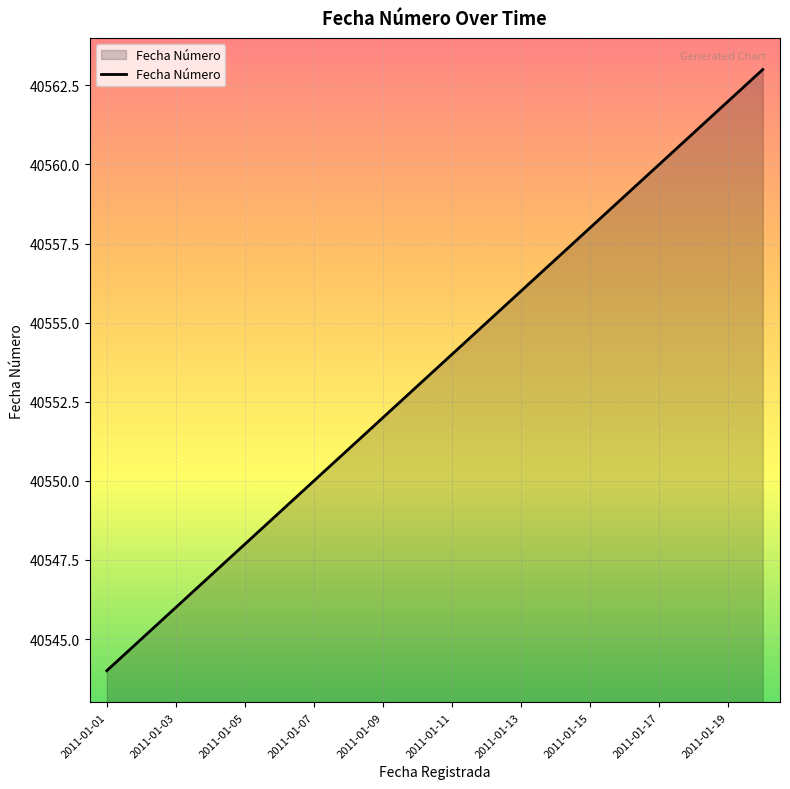

How many lines are shown in the chart?

1